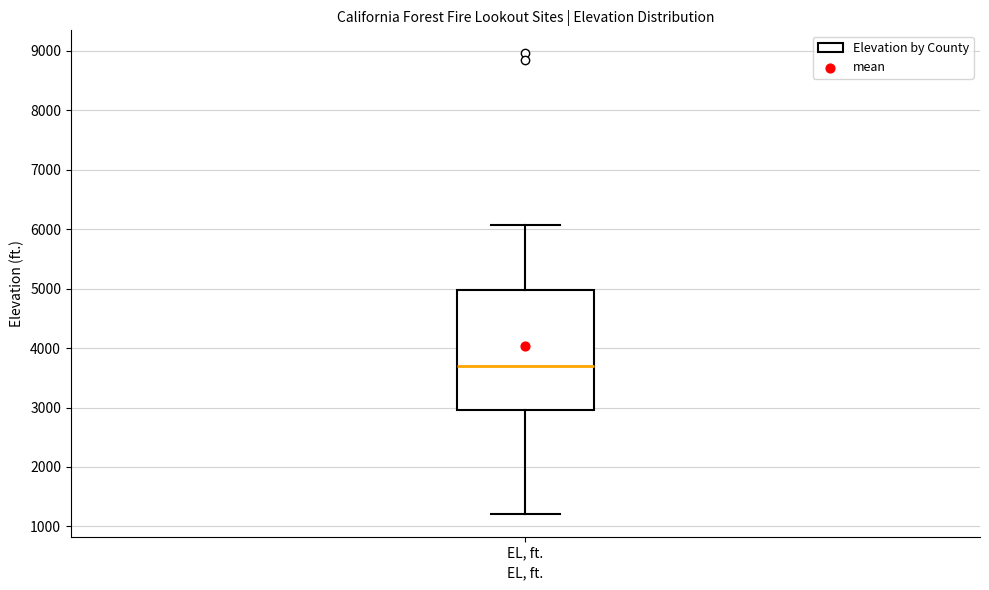

Where is the upper edge of the box for EL, ft. on the y-axis? The values are not printed on the chart, so give them approximately, as read against the axis.

5000